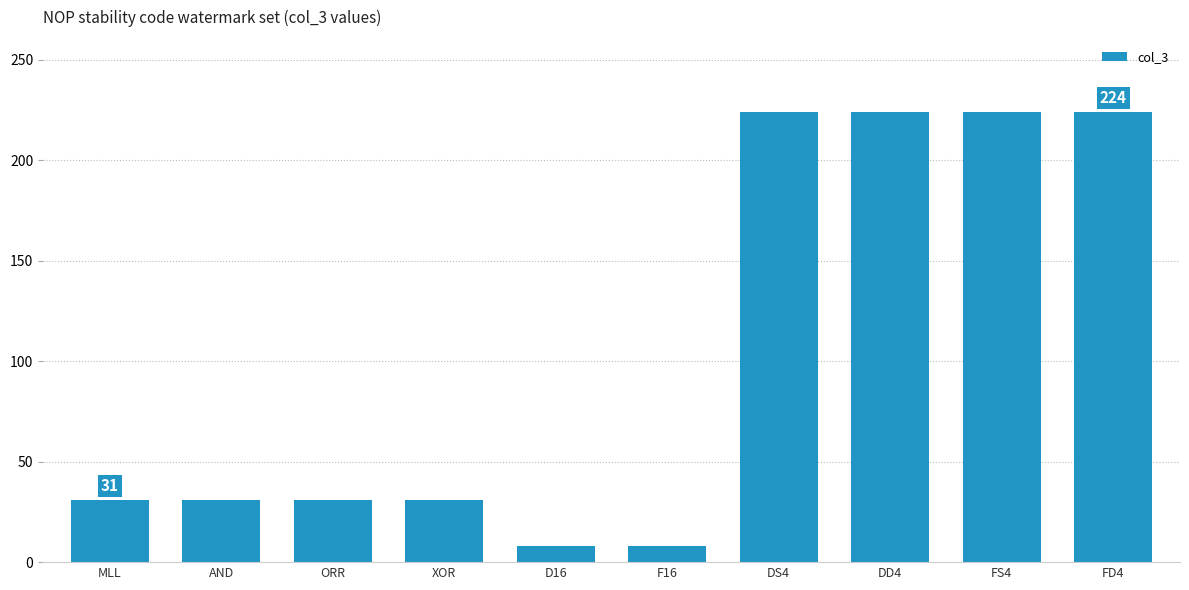

What position from the left is FS4?

9